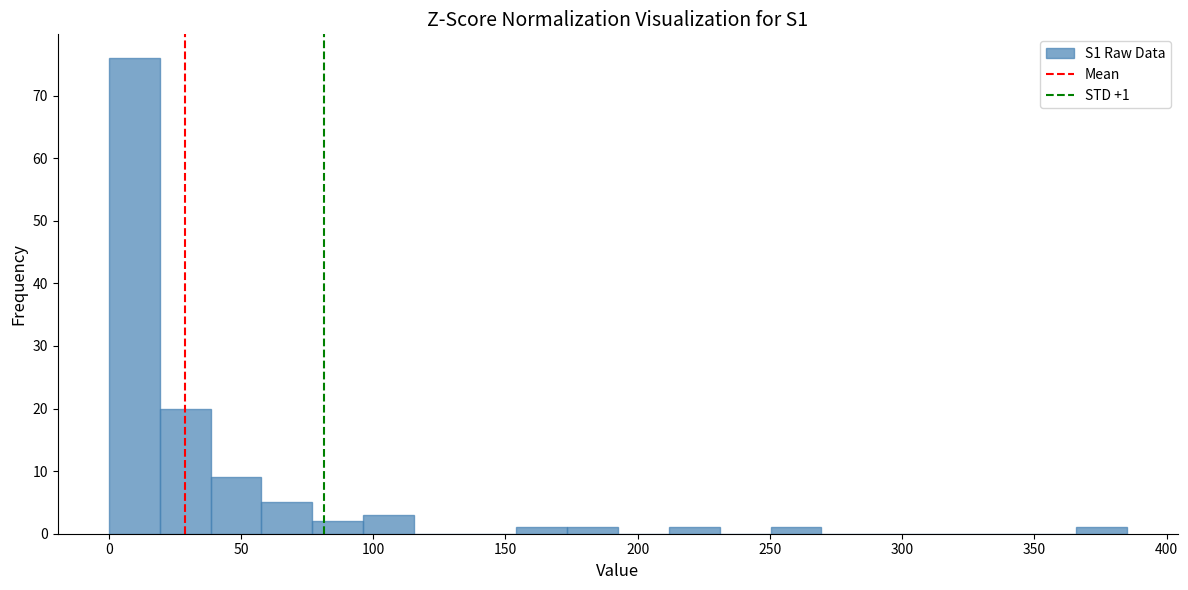

Around what value on the x-axis is the tallest bar? Give the approximate position of its centre, as read against the axis.

10